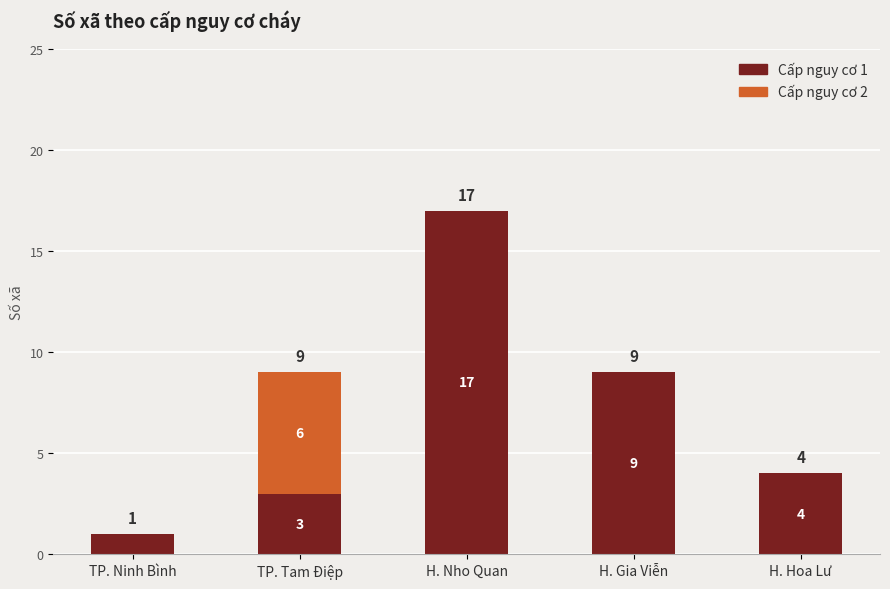

Is it true that Cấp nguy cơ 1 equals 3 at TP. Tam Điệp?

True